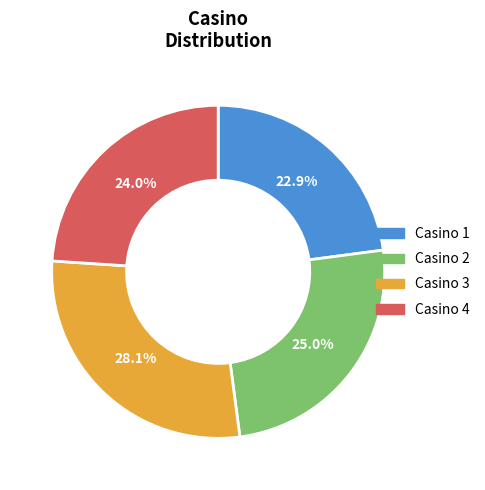

How many segments does this pie chart have?

4